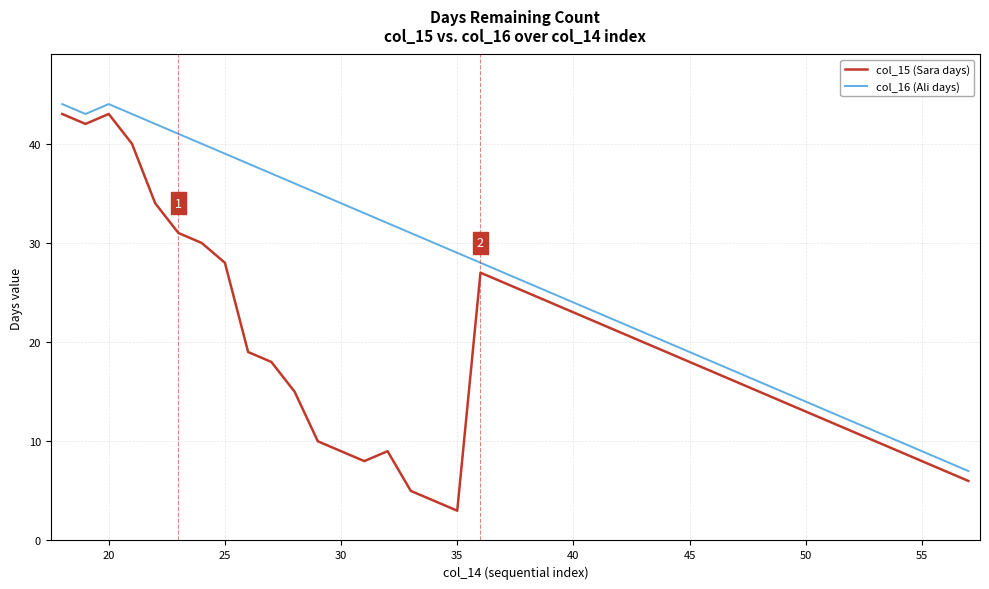

What is the minimum value for col_16 (Ali days)?

7